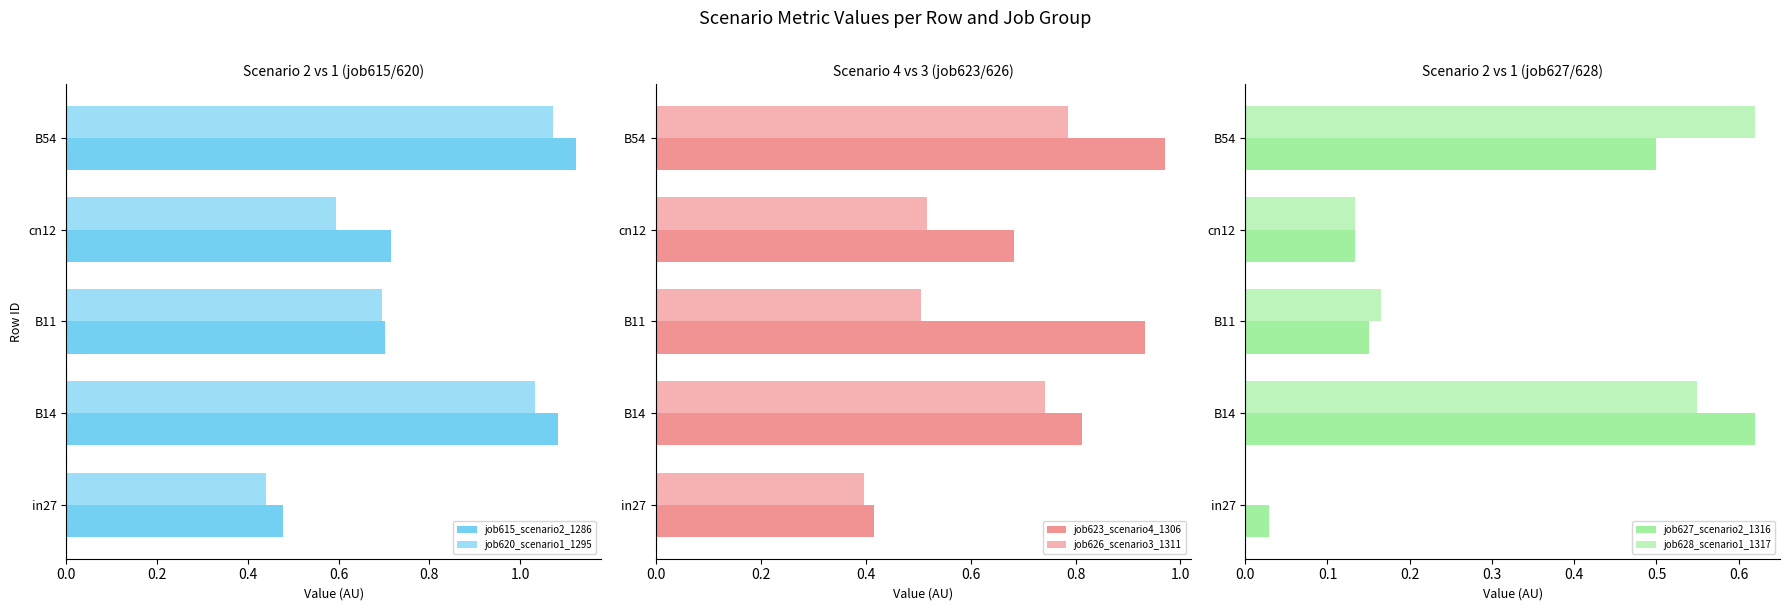

What is the difference between the maximum and minimum values in the job620_scenario1_1295 series?

0.6